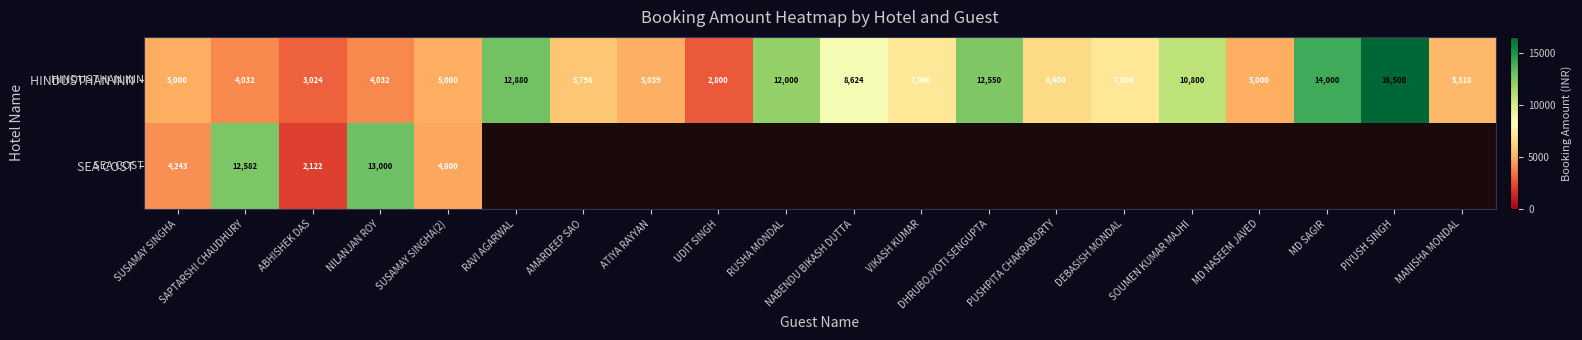

Where is HINDUSTHAN INN nearest to the value 9650?

NABENDU BIKASH DUTTA